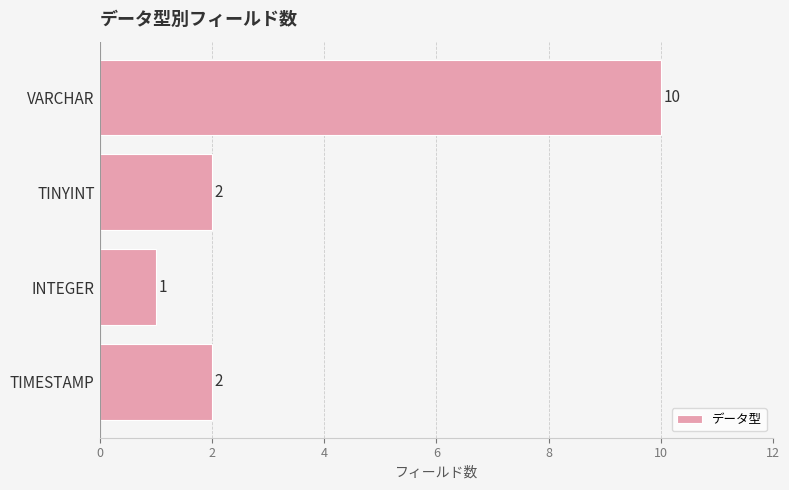

True or false: the data shows 1 at INTEGER.

True